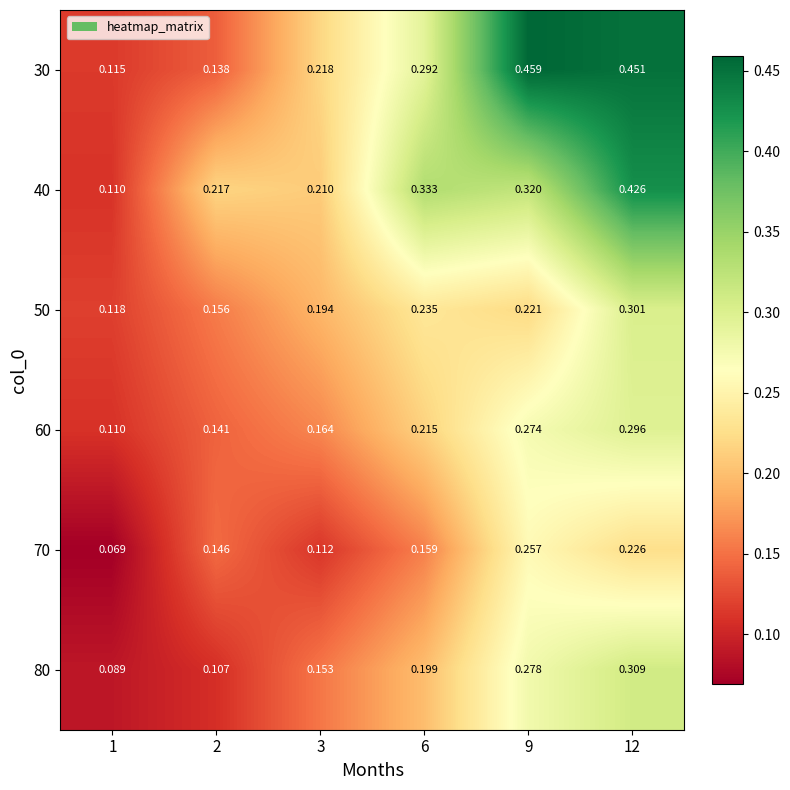

Which series changed the most between 3 and 6?

40